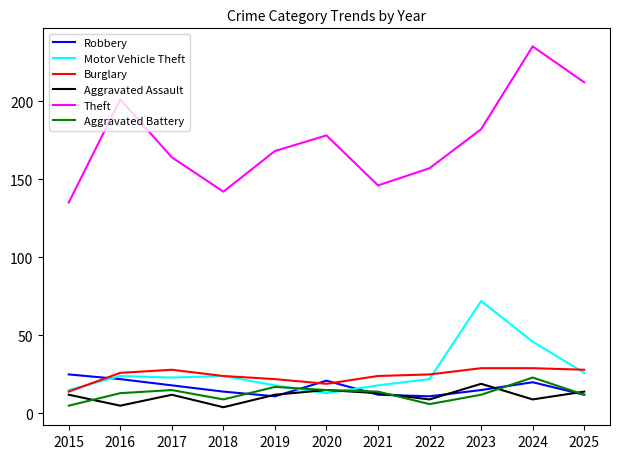

What is the maximum value for Motor Vehicle Theft?

72